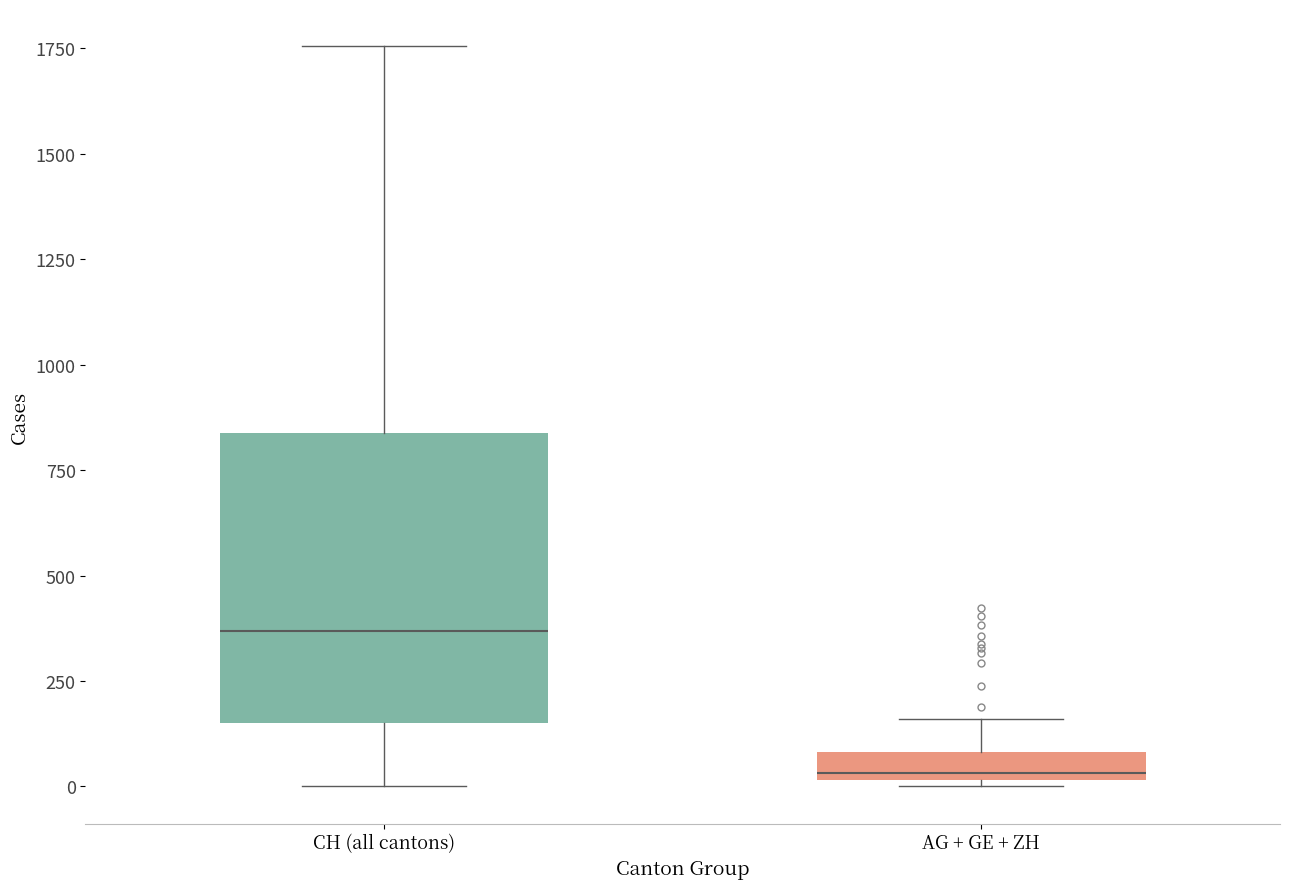

Comparing the boxes themselves (not the whiskers), which one is the tallest?

CH (all cantons)